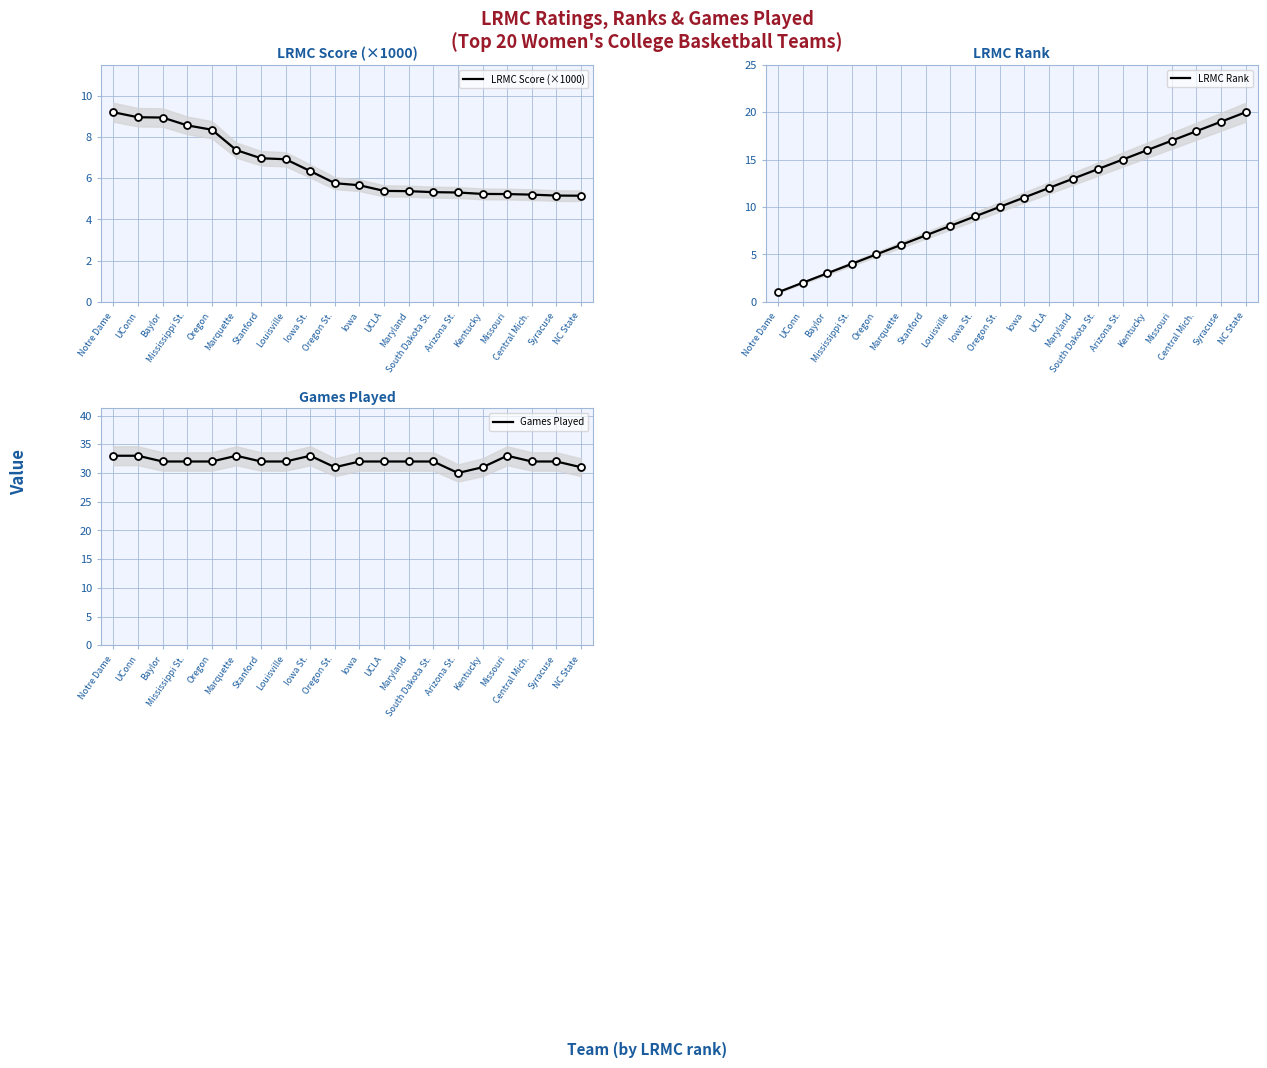

What position from the left is Arizona St.?

15